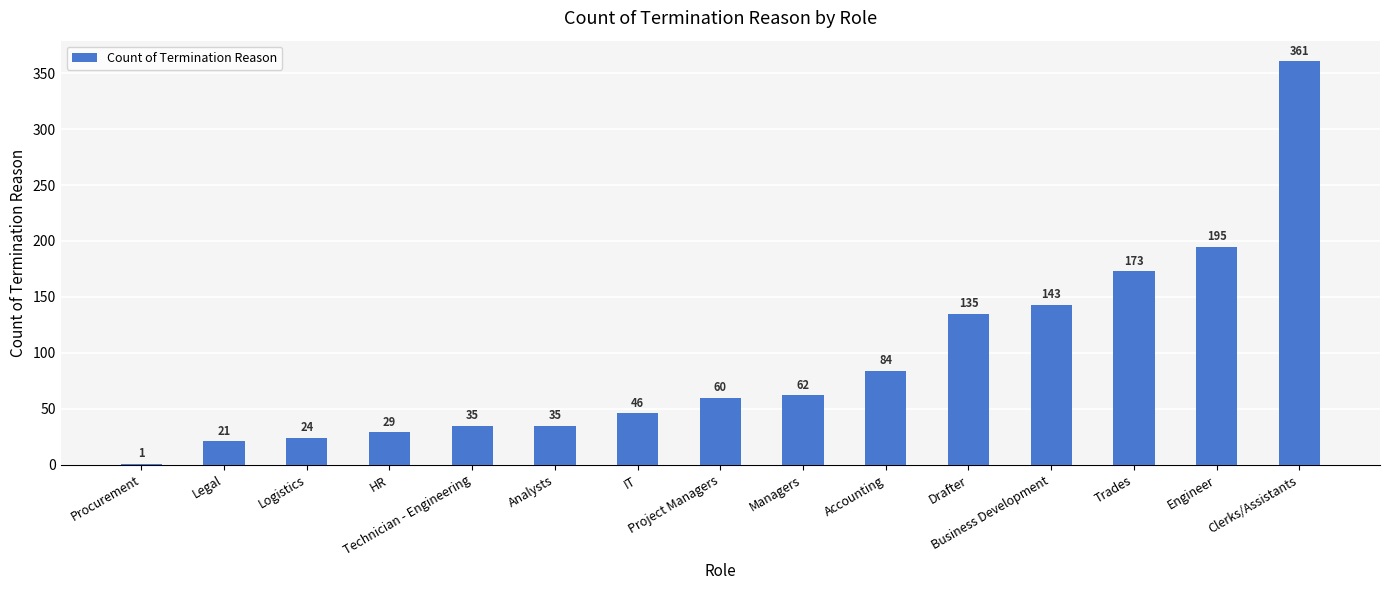

The value at Engineer is 61. True or false?

False